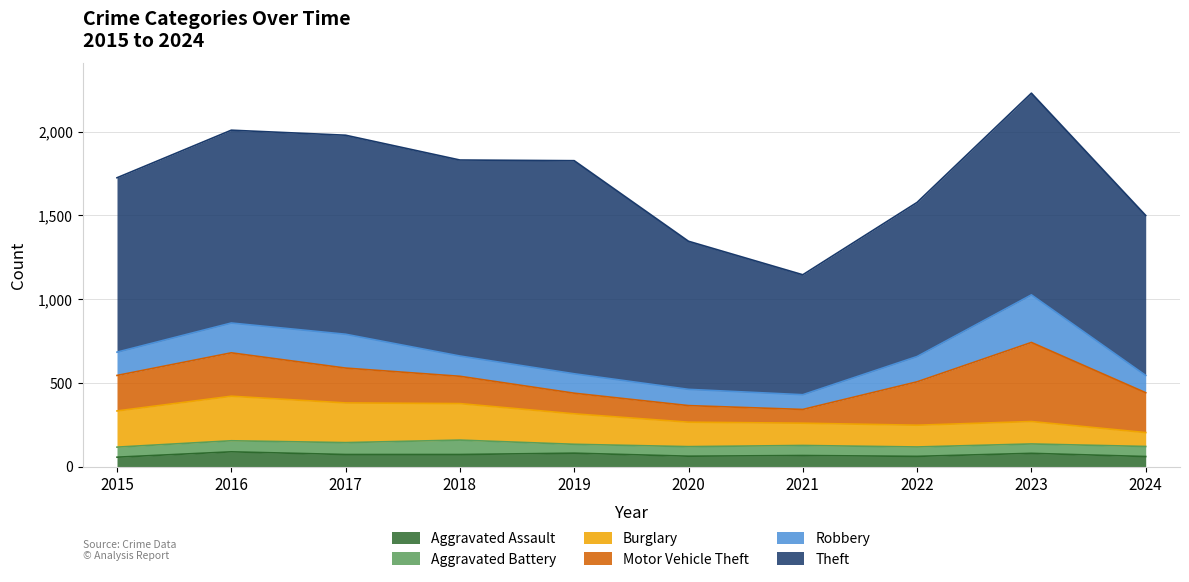

How many lines are shown in the chart?

6